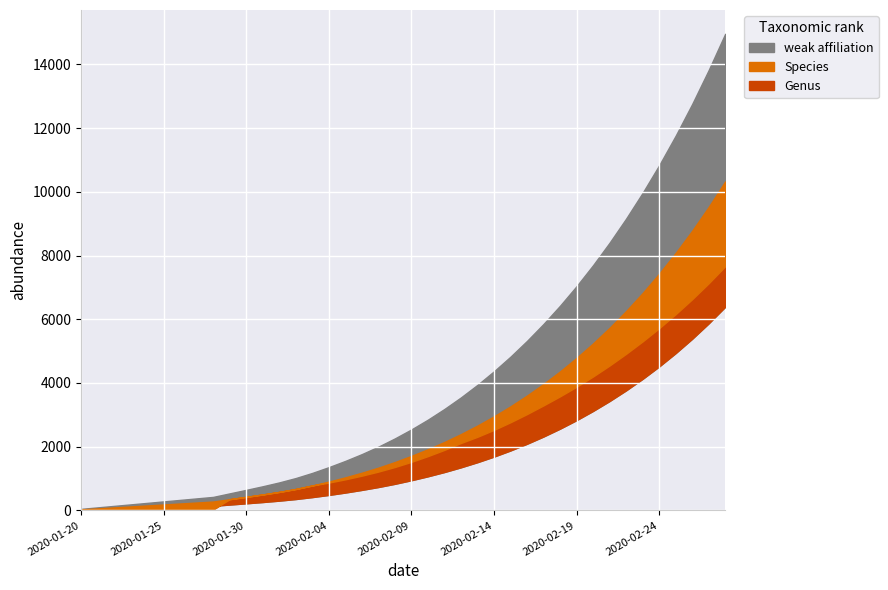

How many data points does each series have?

40